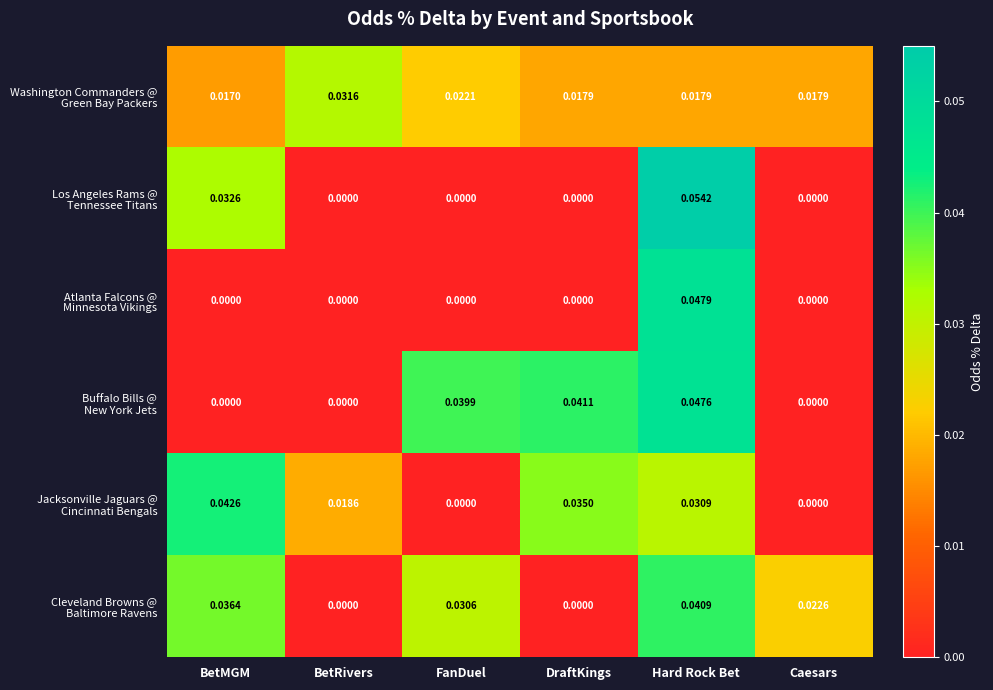

At which category is the sum across all series the highest?

Hard Rock Bet